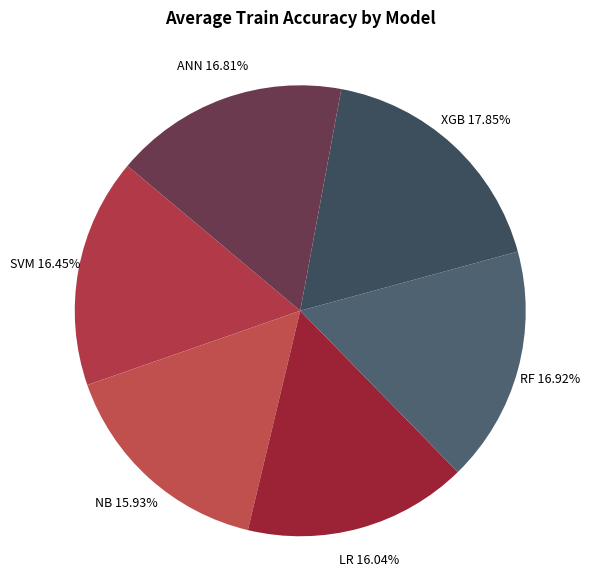

Combined, do SVM and ANN account for over 50%?

No